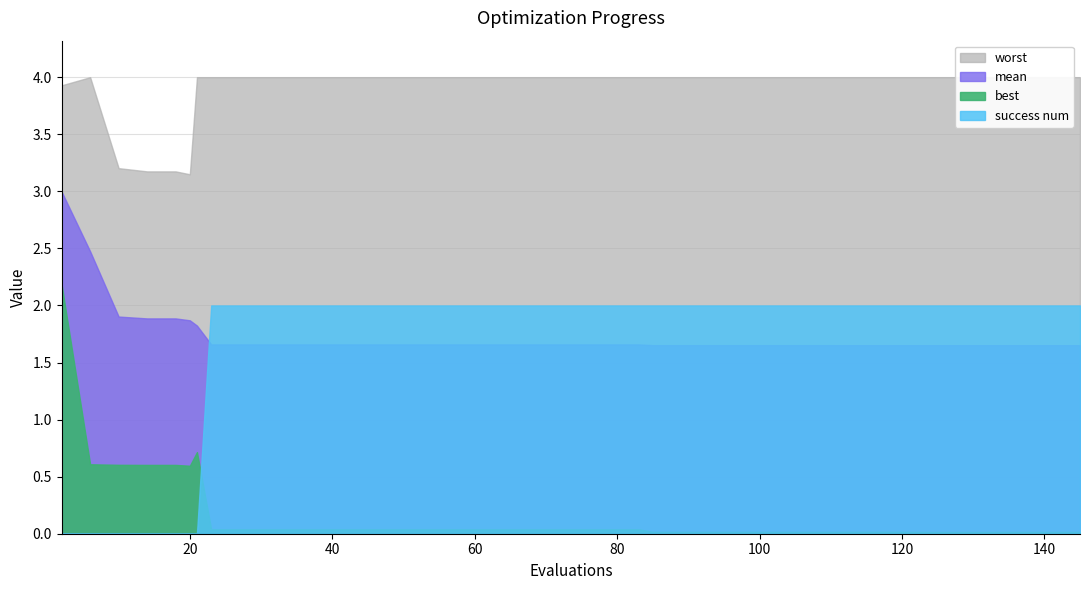

The value of worst at 55 is 4.0. True or false?

True